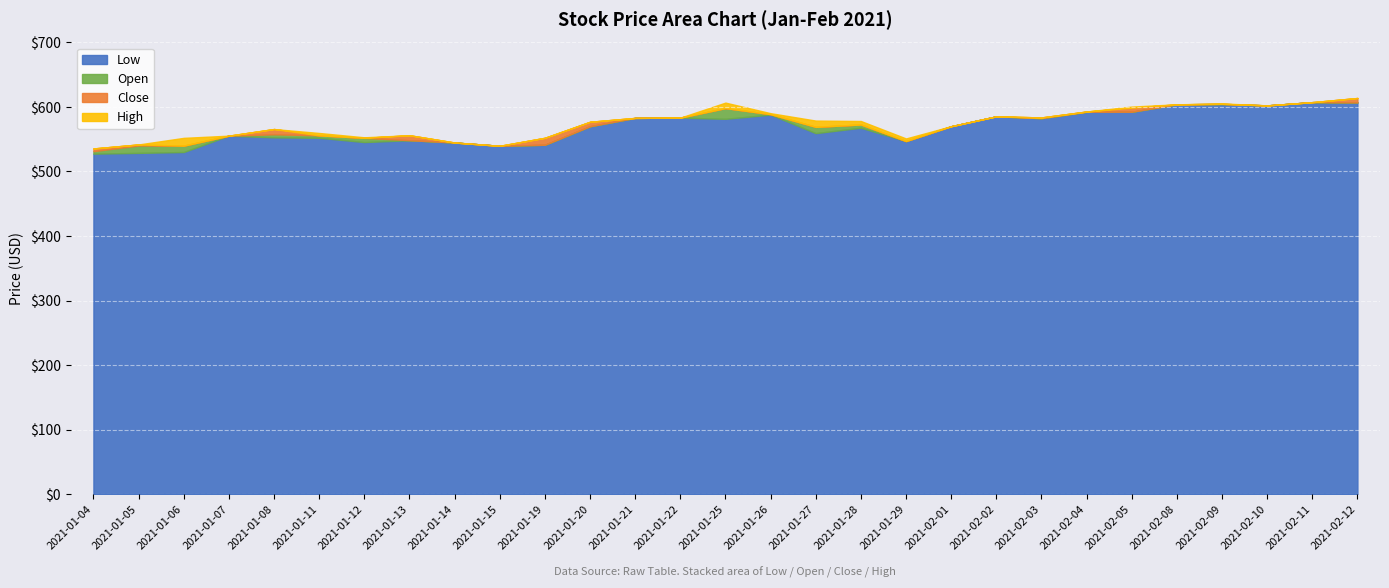

Count the number of categories in the chart.

29